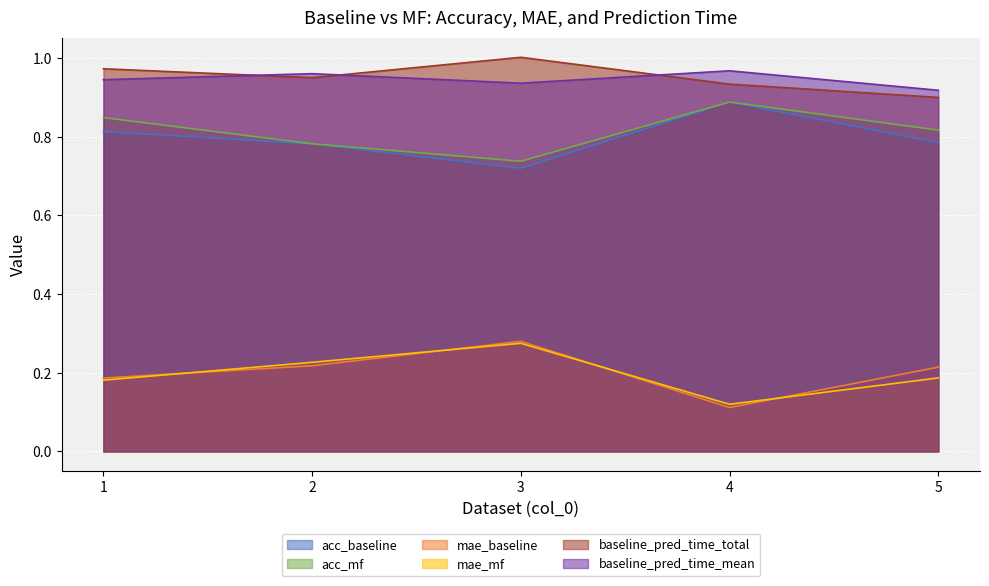

How many interior local valleys does the baseline_pred_time_total series have?

1